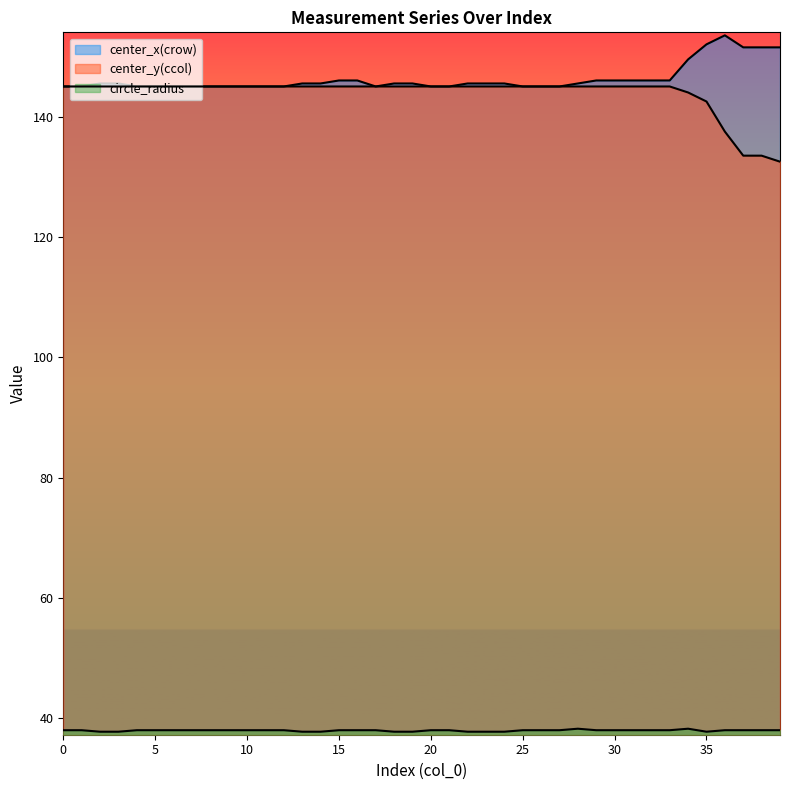

The center_y(ccol) series shows 145.0 at 14. True or false?

True